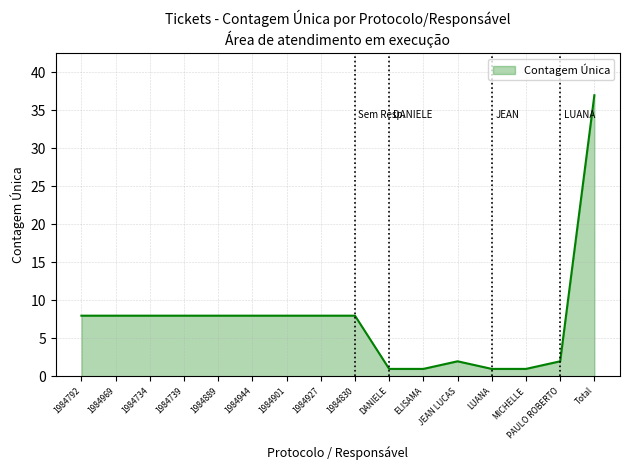

What is the difference between the maximum and minimum values?

36